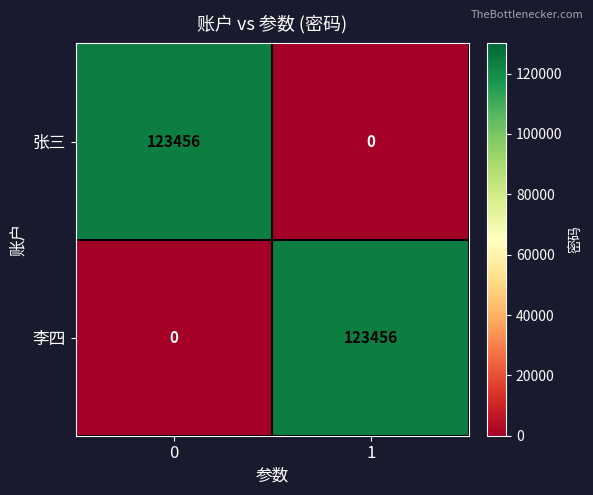

What is the sum of the 张三 values at 1 and 0?

123456